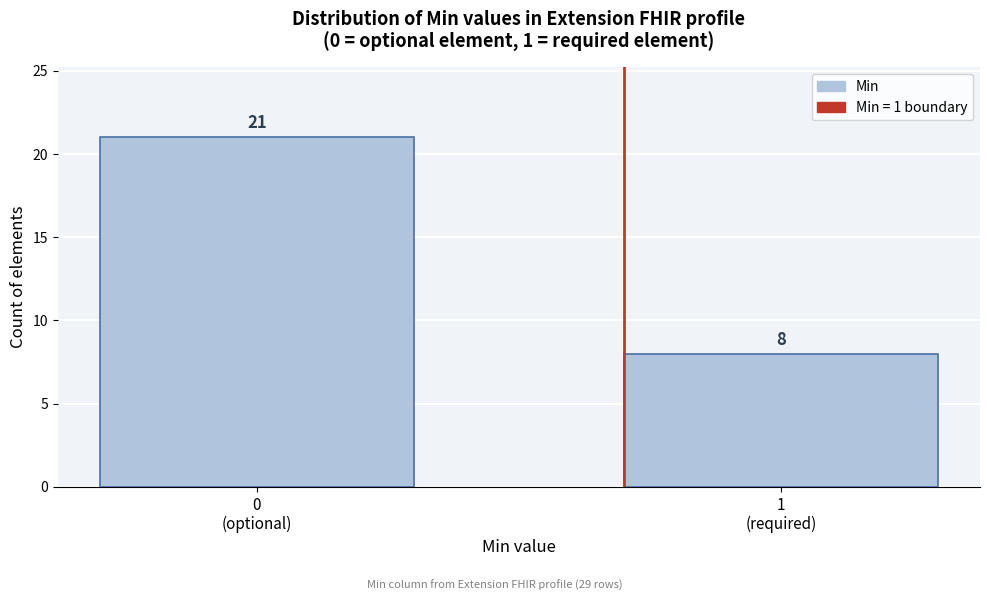

Reading right to left, transcribe all the data shown in this chart.

8	21